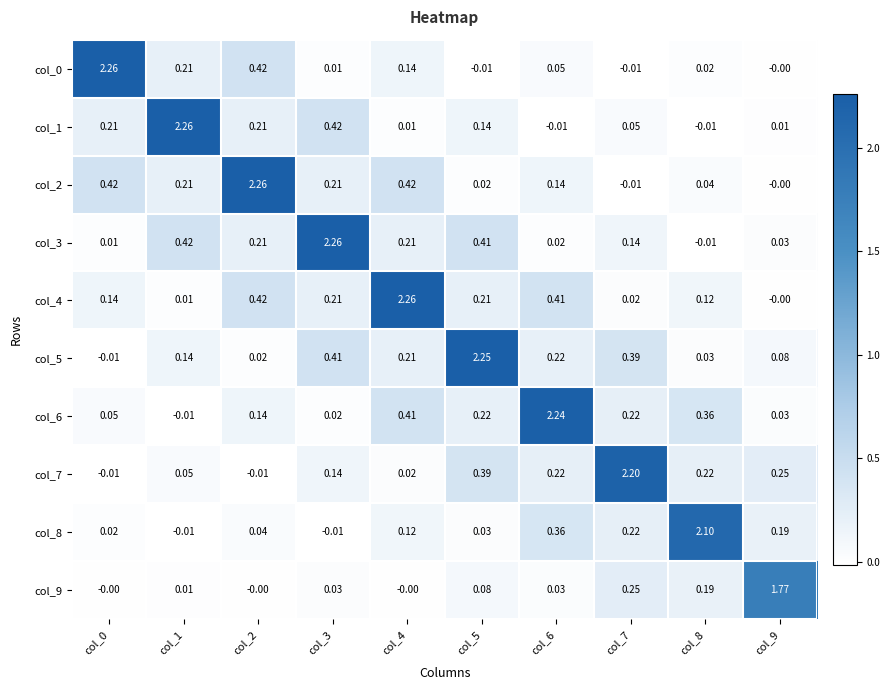

Is the value of col_7 at col_4 greater than the value of col_1 at col_5?

No